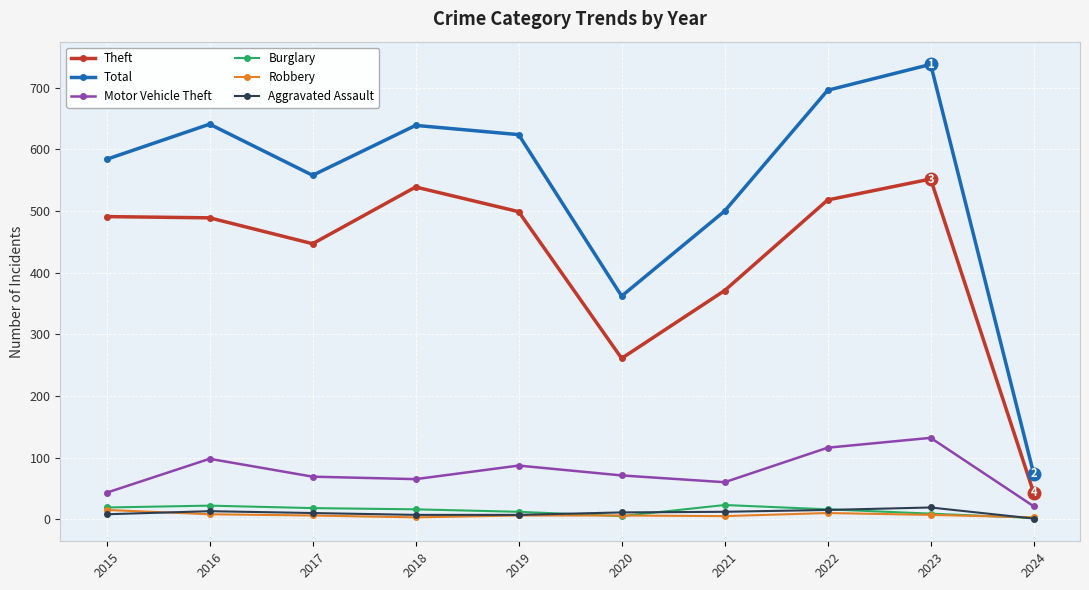

True or false: Theft and Total intersect in this chart.

False